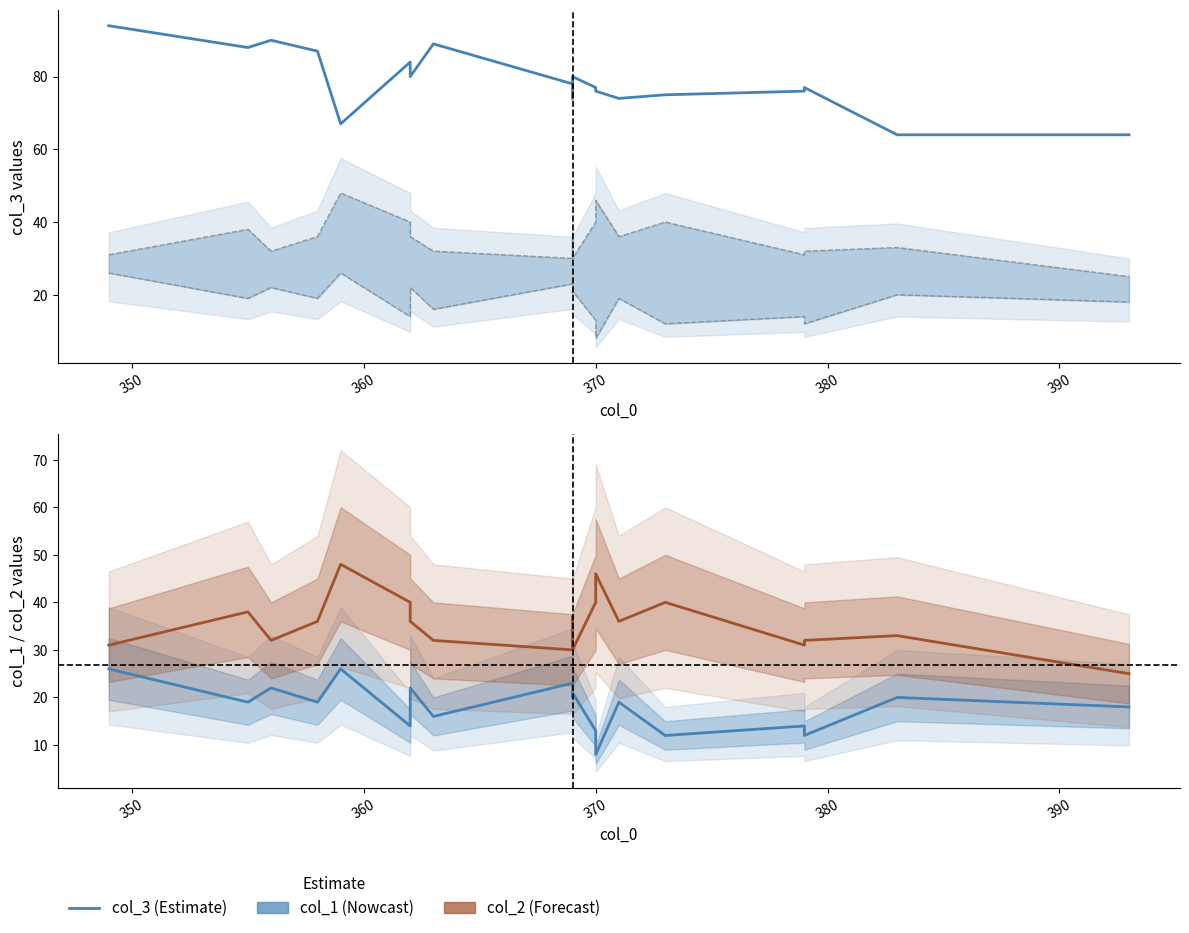

Does the chart have visible grid lines?

No